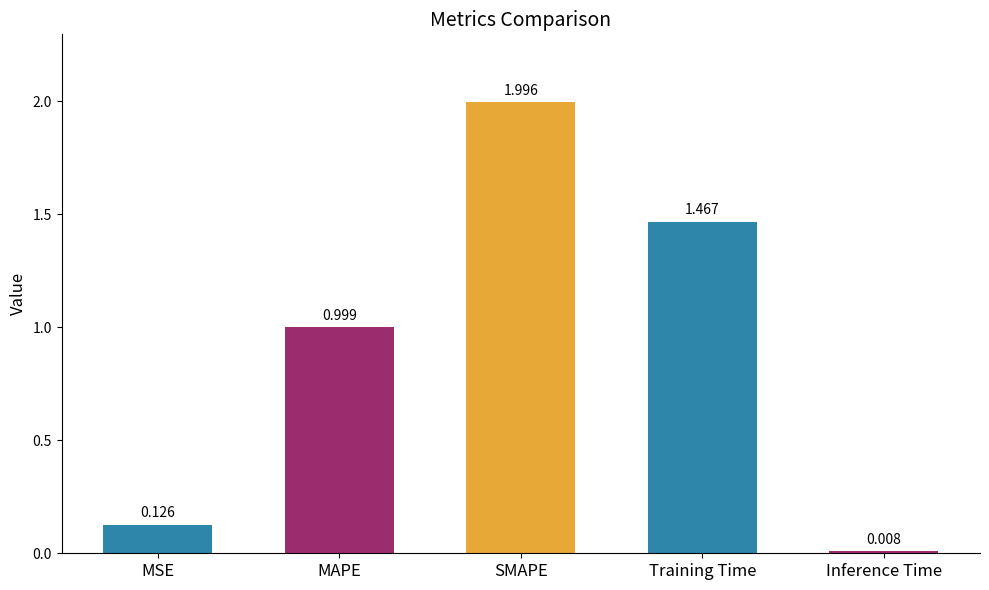

Are the bars grouped side by side (vs. stacked)?

No